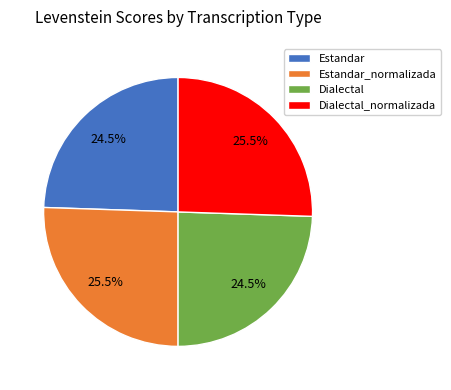

How much of the chart is everything except Dialectal?

75.5%